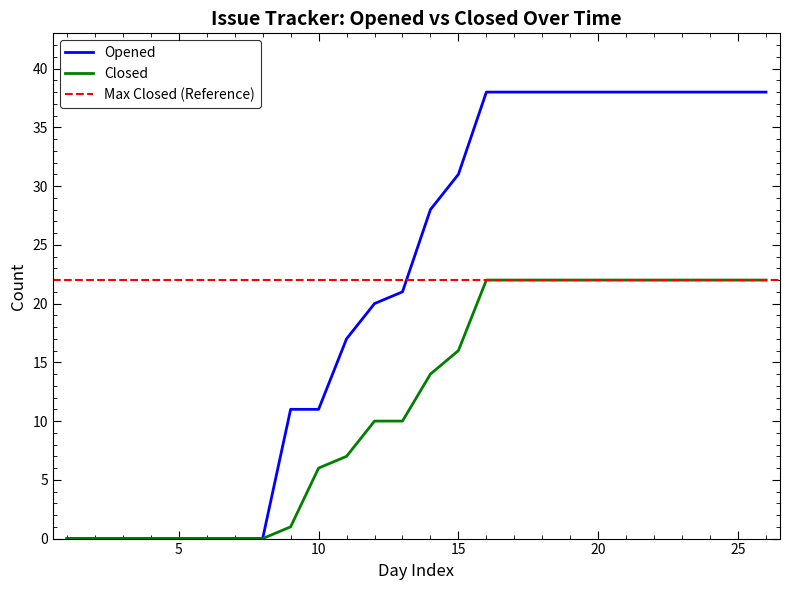

Is it true that Closed equals 33 at 24?

False